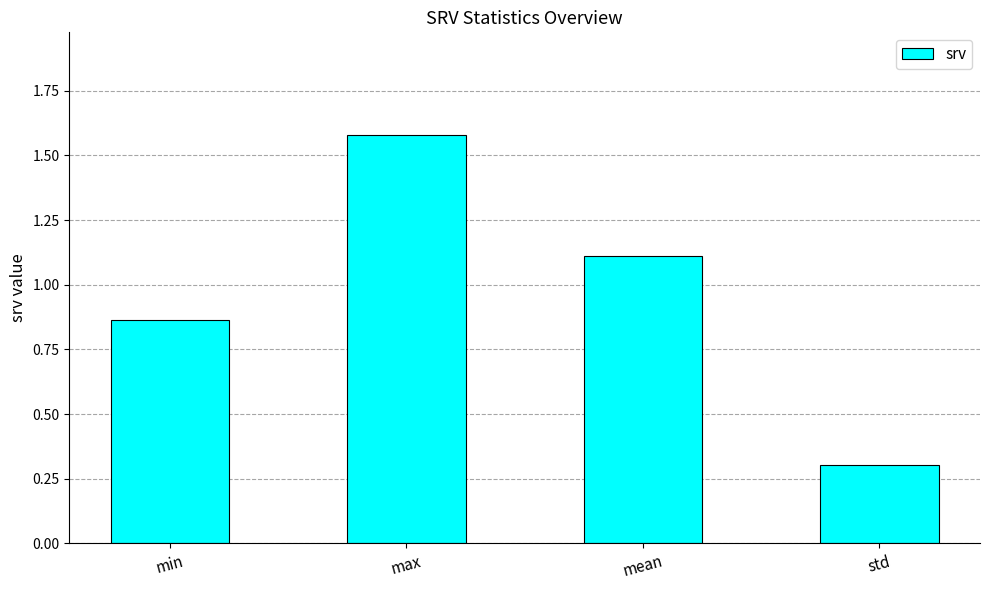

What position from the left is std?

4